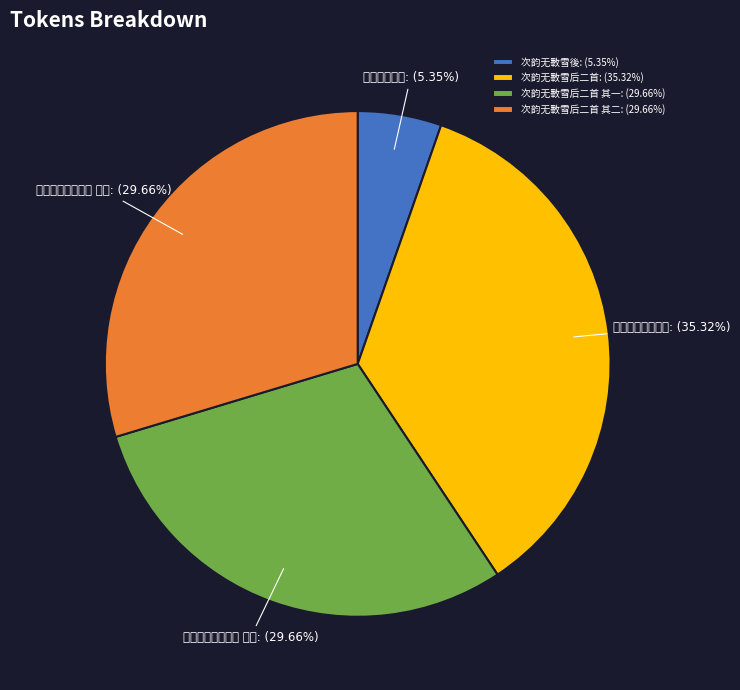

The 次韵无斁雪後 slice represents 5% of the pie. True or false?

True